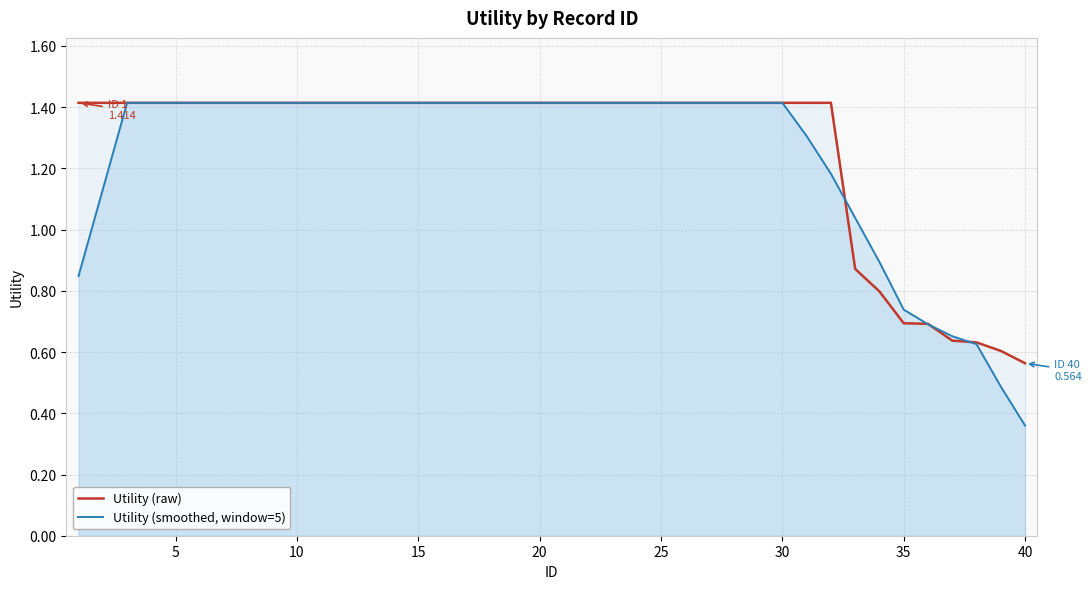

How many values in the Utility (raw) series are below 1?

8